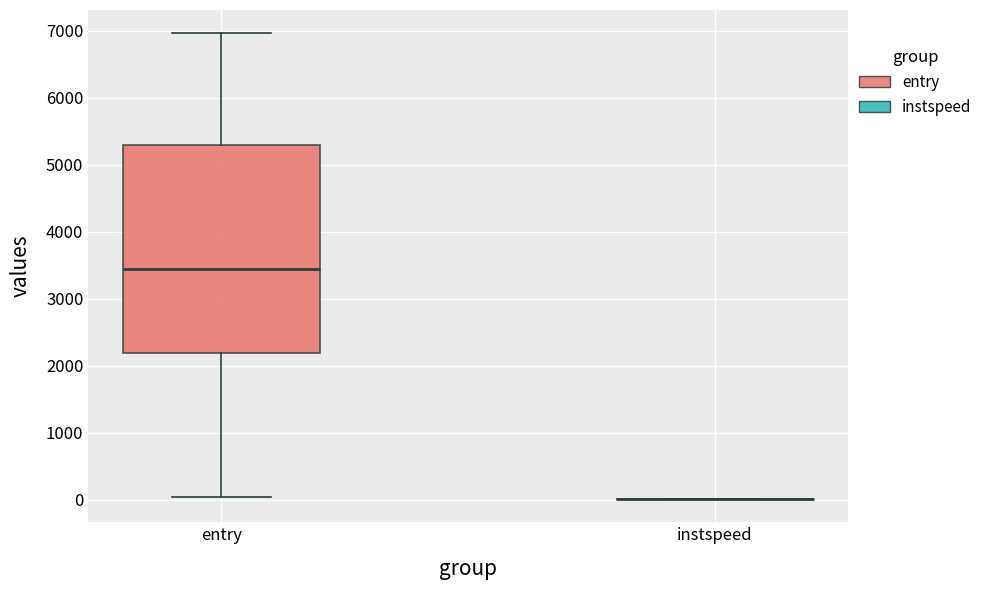

Reading left to right, read every box against the y-axis: the position of its median line, the range the box covers, and the ends of its whiskers. The values are not printed on the chart, so give them approximately, as read against the axis.

entry: median 3400, box 2200 to 5300, whiskers 0 to 7000
instspeed: box collapsed to a line at 0, whiskers 0 to 0